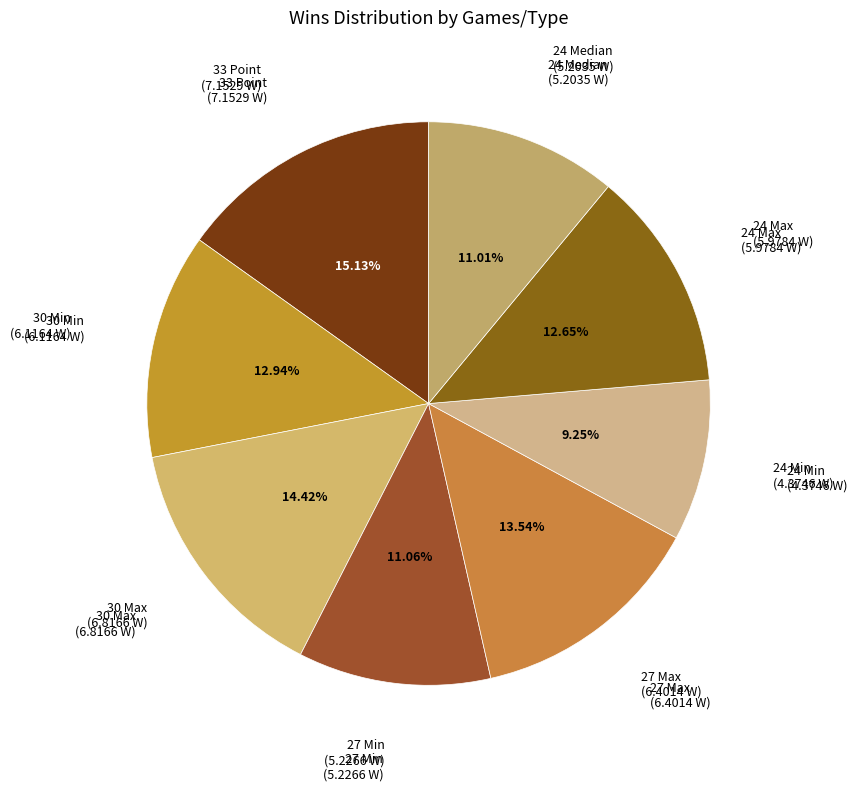

What is the smallest slice in the pie chart?

24 Min